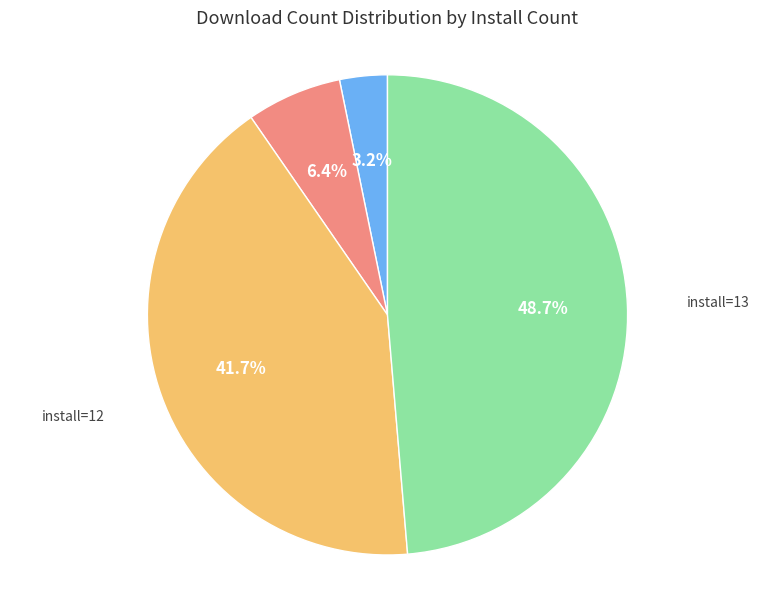

Rank the categories by value from highest to lowest.

install=13, install=12, install=11, install=10